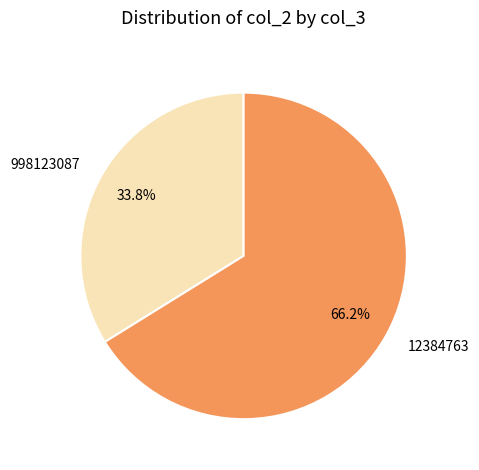

How many segments does this pie chart have?

2